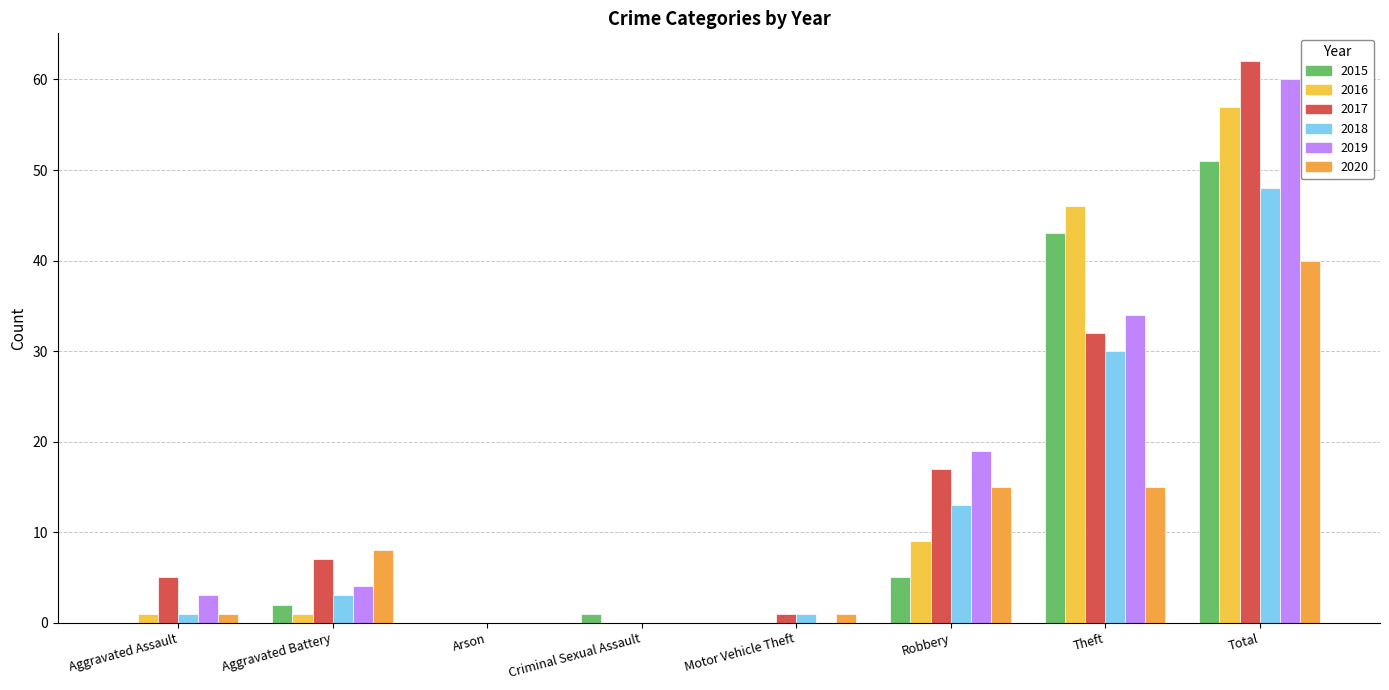

Where is 2017 nearest to the value 31?

Theft